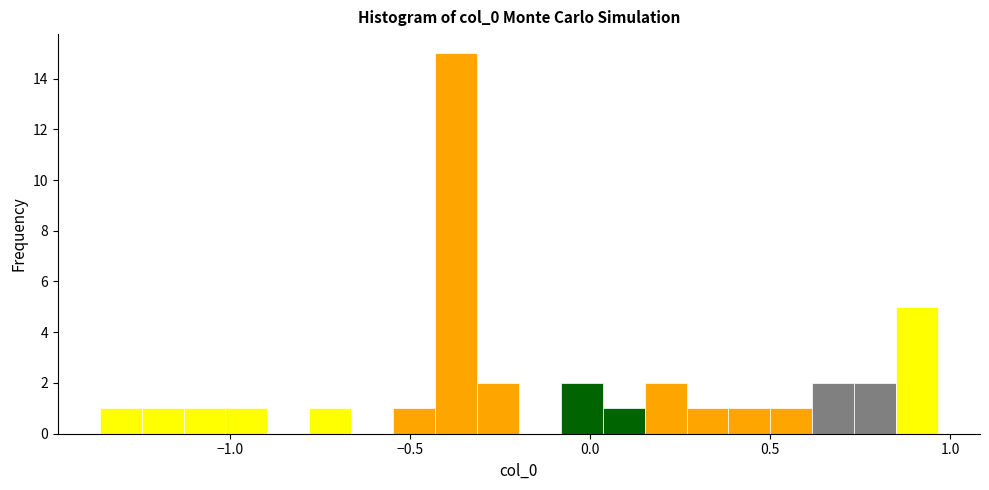

Around what value on the x-axis is the tallest bar? Give the approximate position of its centre, as read against the axis.

-0.35